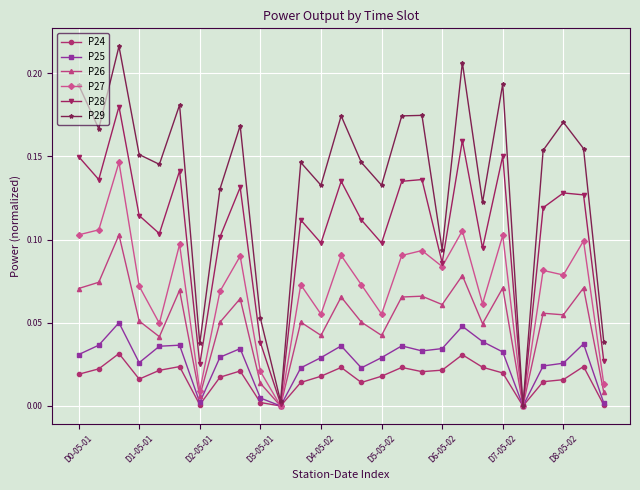

Which series has the largest total across all categories?

P29